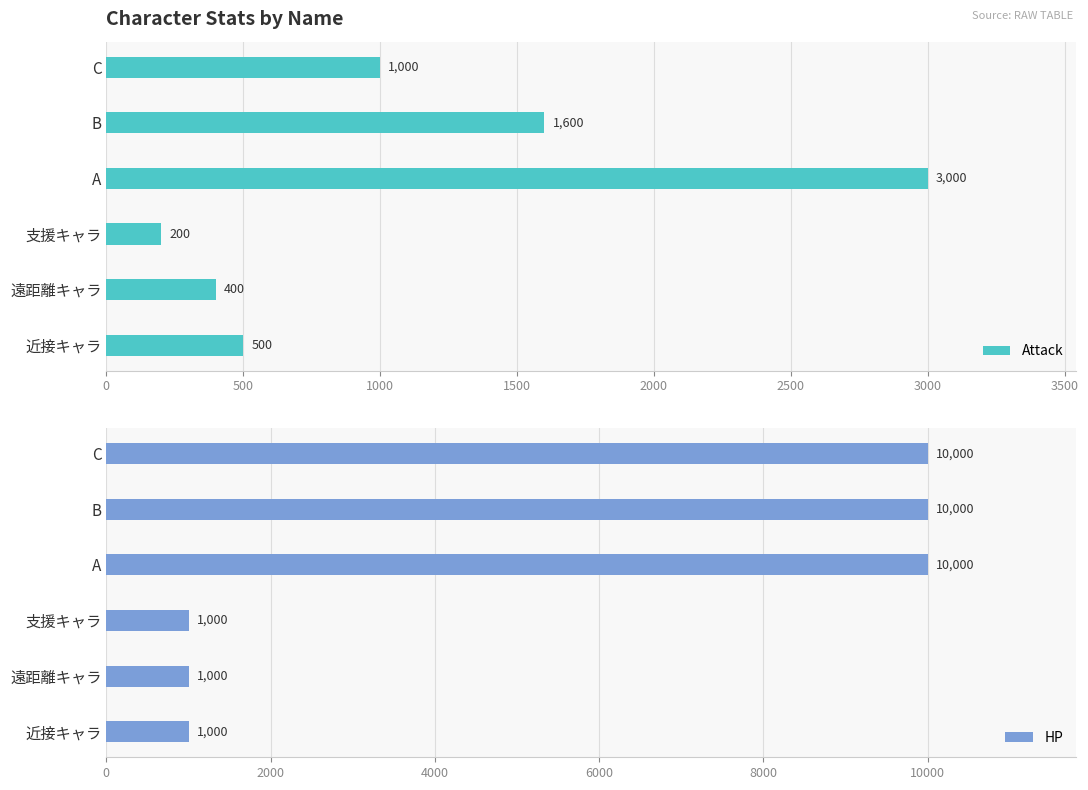

Which series has the largest total across all categories?

HP